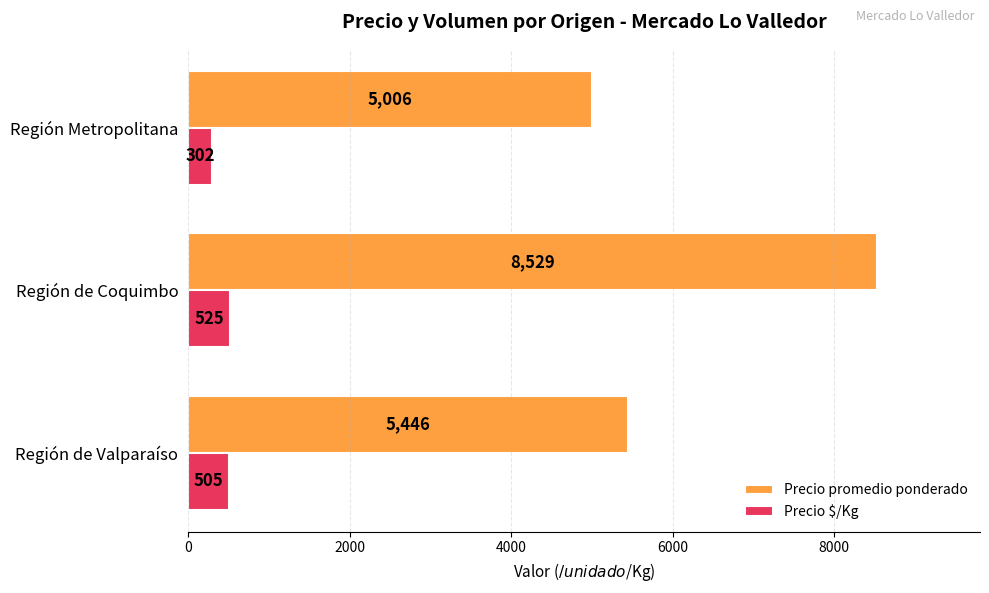

Between Región de Coquimbo and Región Metropolitana, which series saw the biggest shift?

Precio promedio ponderado